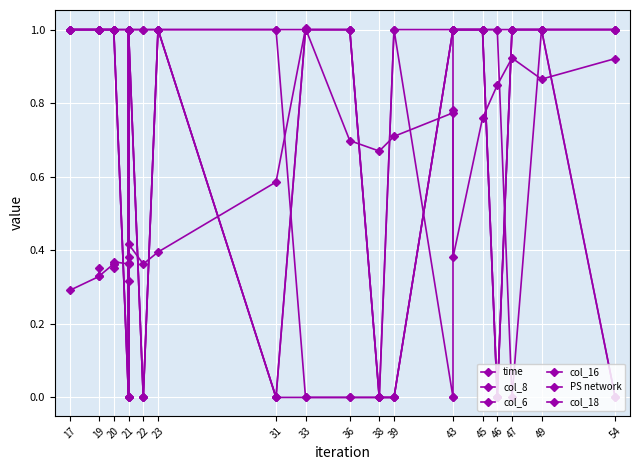

What is the difference between the maximum and minimum values in the col_8 series?

1.0